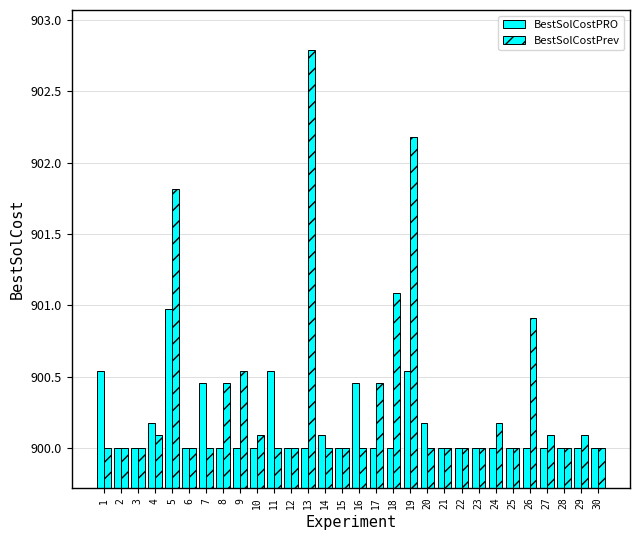

List the series in order of their peak value, lowest first.

BestSolCostPRO, BestSolCostPrev